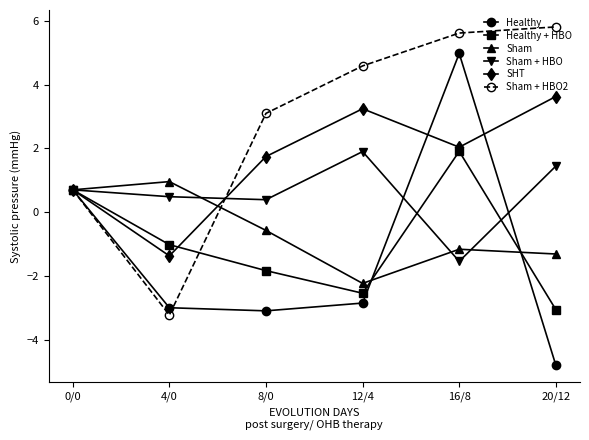

Which series ends up on top after the final intersection of Sham + HBO2 and Healthy?

Sham + HBO2